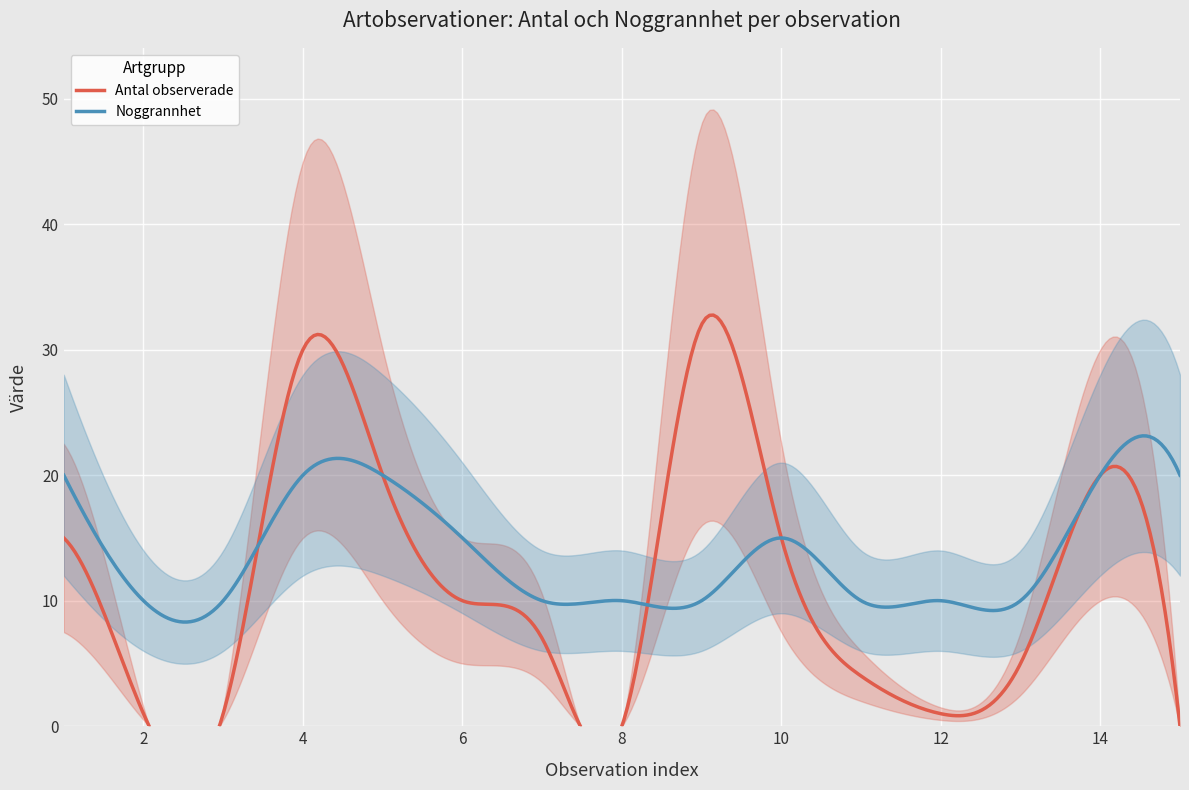

What is the maximum value for Noggrannhet?

23.1